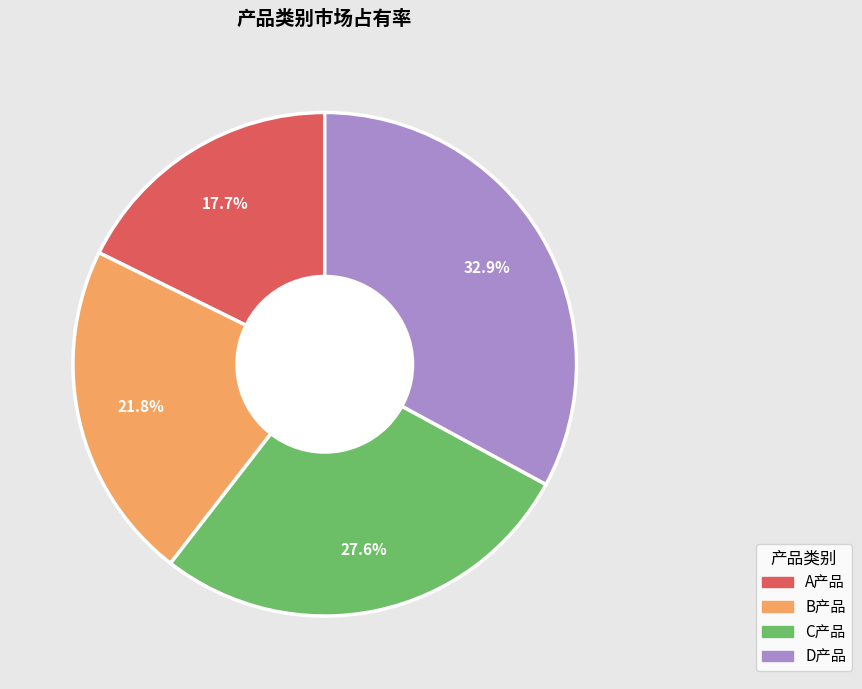

What percentage is NOT represented by C产品?

72.4%